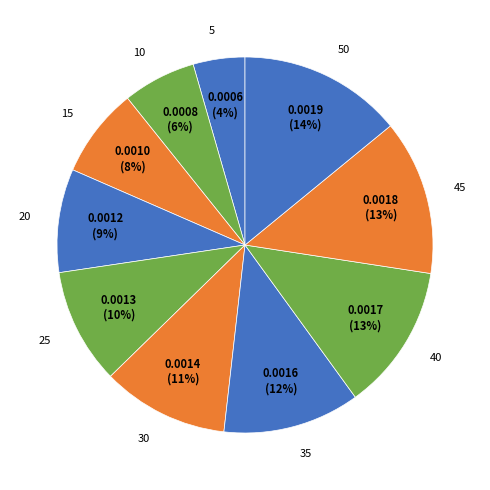

To the nearest percent, what portion does 50 represent?

14%